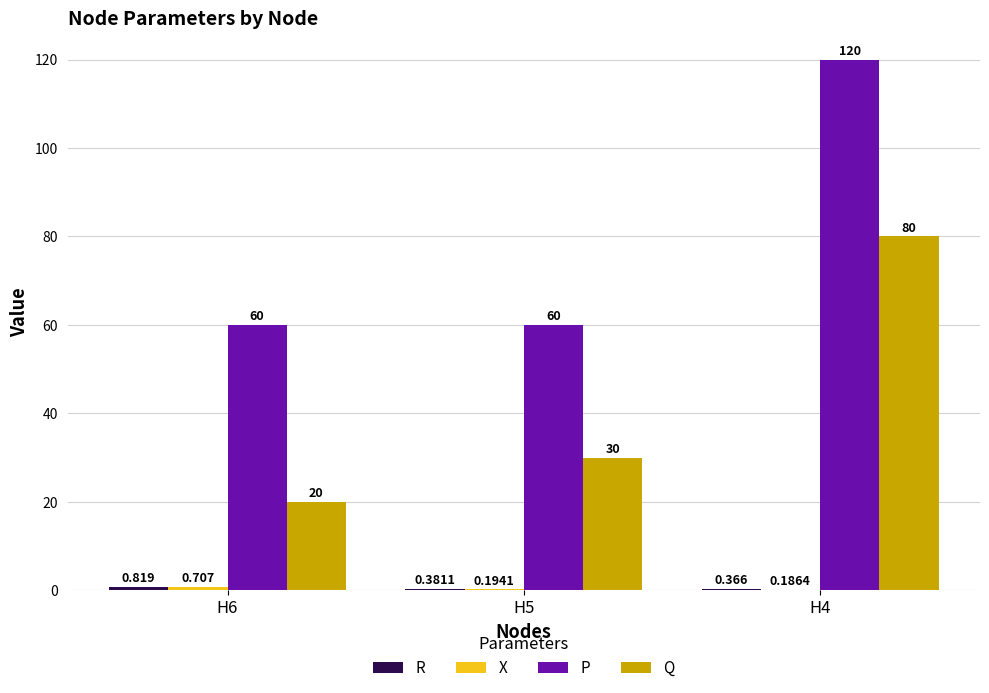

Which series changed the most between H5 and H4?

P